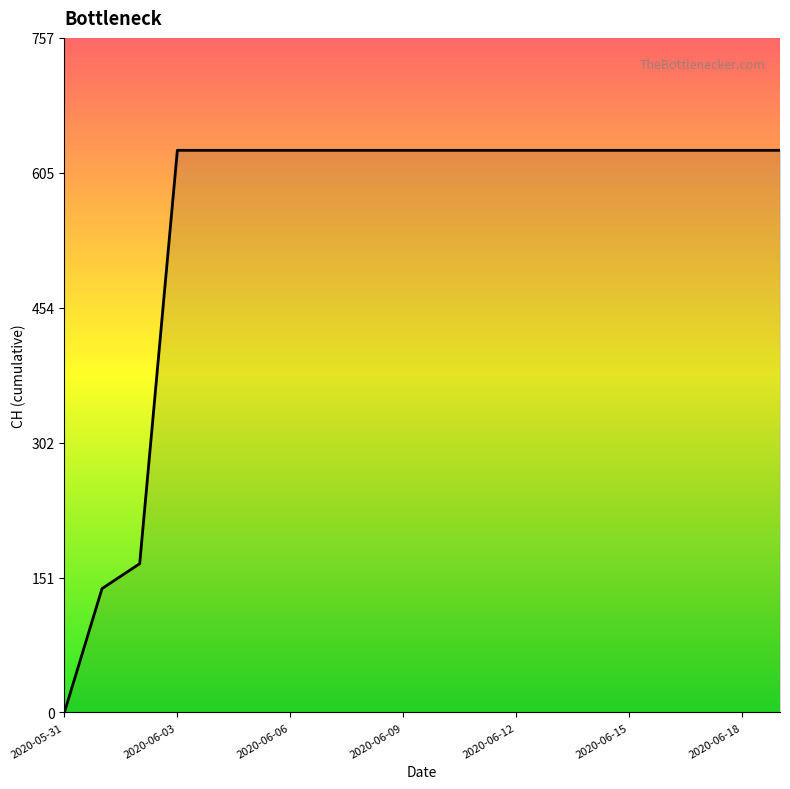

Reading right to left, extract all data points from this chart.

631	631	631	631	631	631	631	631	631	631	631	631	631	631	631	631	631	167	139	0